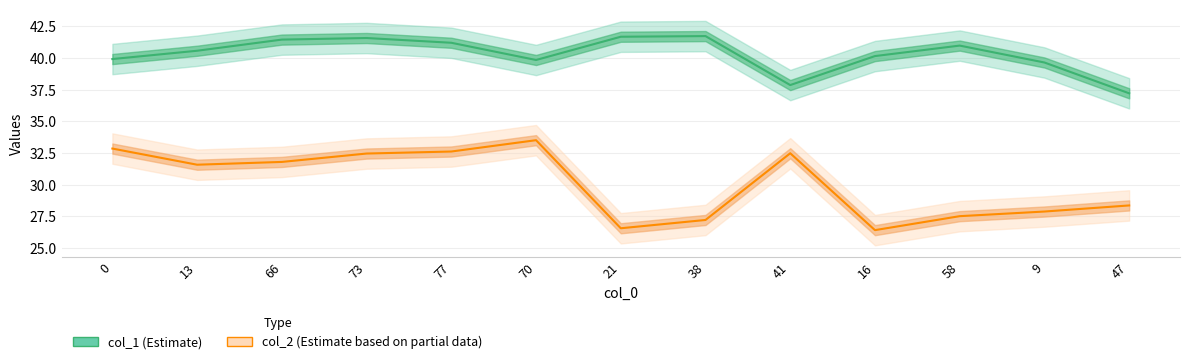

Rank the categories by col_1 (Estimate) value from highest to lowest.

38, 21, 73, 66, 77, 58, 13, 16, 0, 70, 9, 41, 47